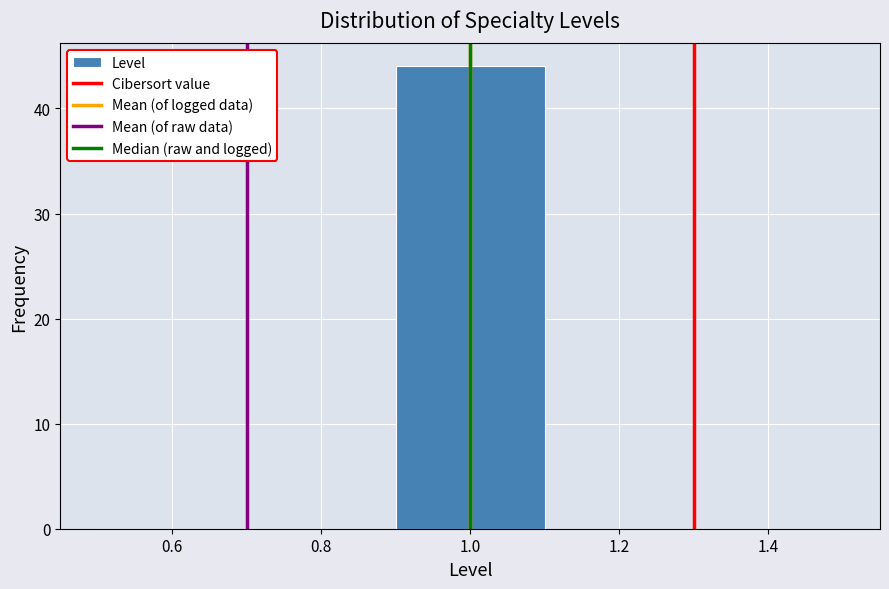

Which range on the x-axis has the tallest bar?

0.9 to 1.1